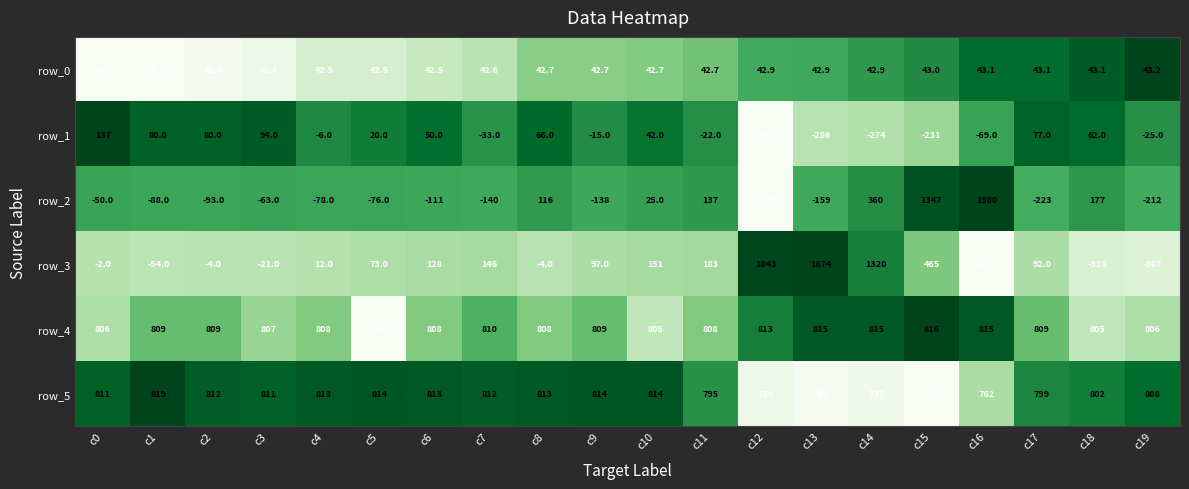

Is the value of row_5 at c18 greater than the value of row_2 at c7?

Yes